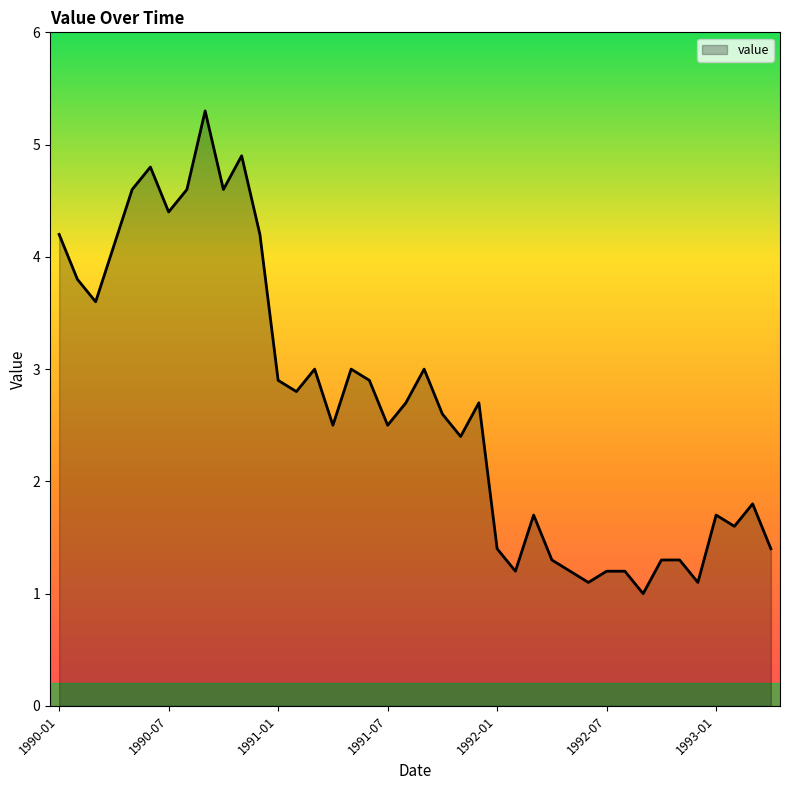

What is the minimum value shown in the chart?

1.0